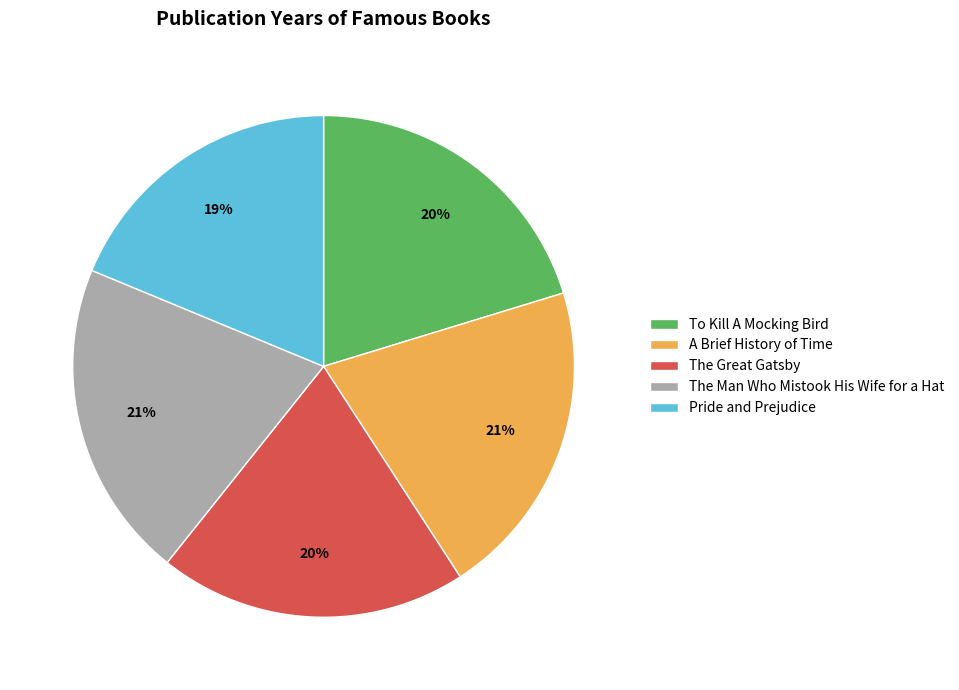

Is it true that The Man Who Mistook His Wife for a Hat is 21% of the pie?

True